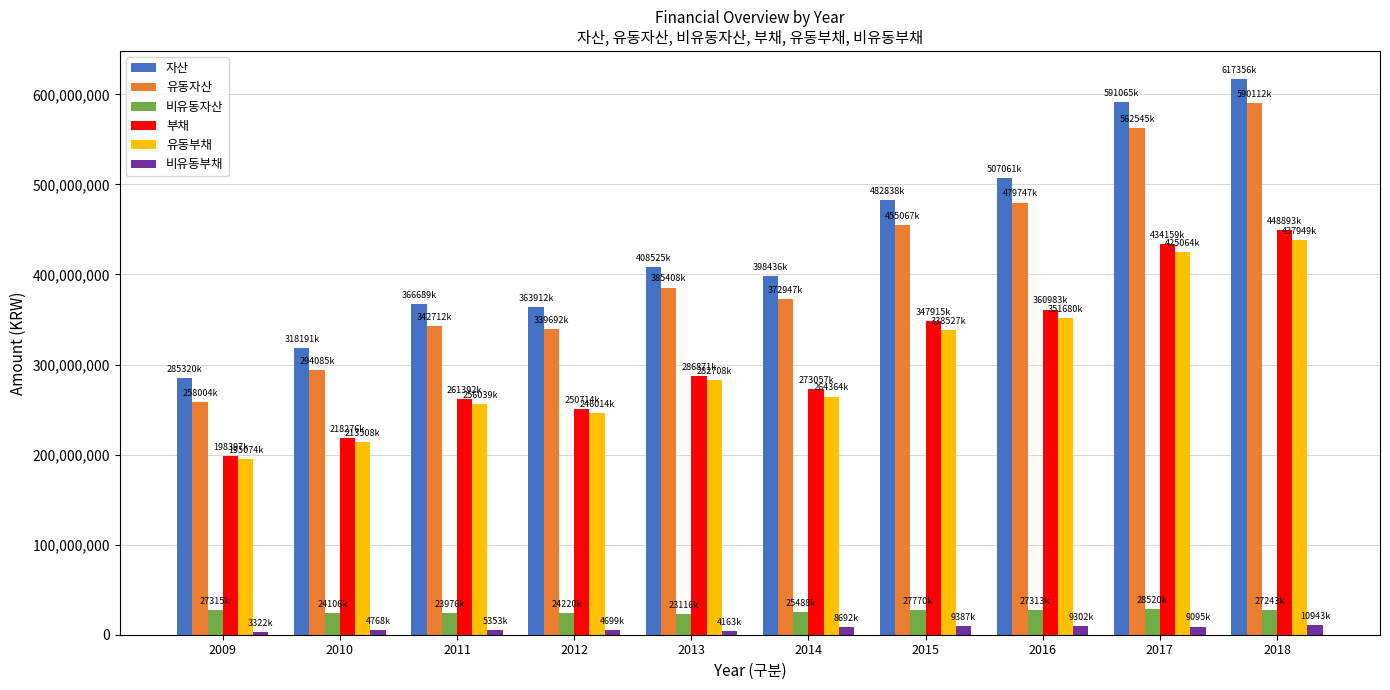

What is the sum of all 유동자산 values?

4080324091